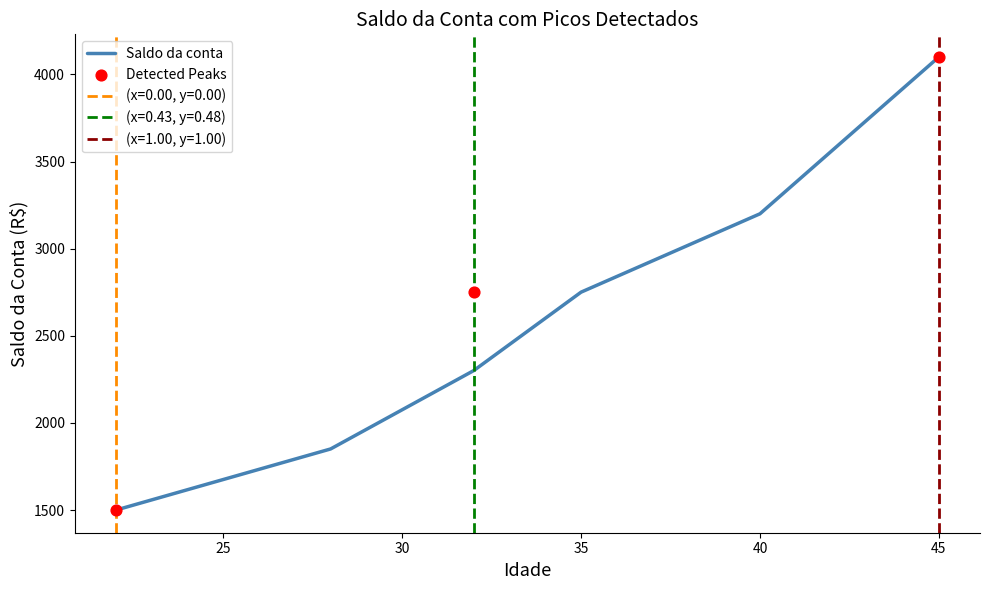

What is the ratio of the value at 28 to the value at 22?

1.2